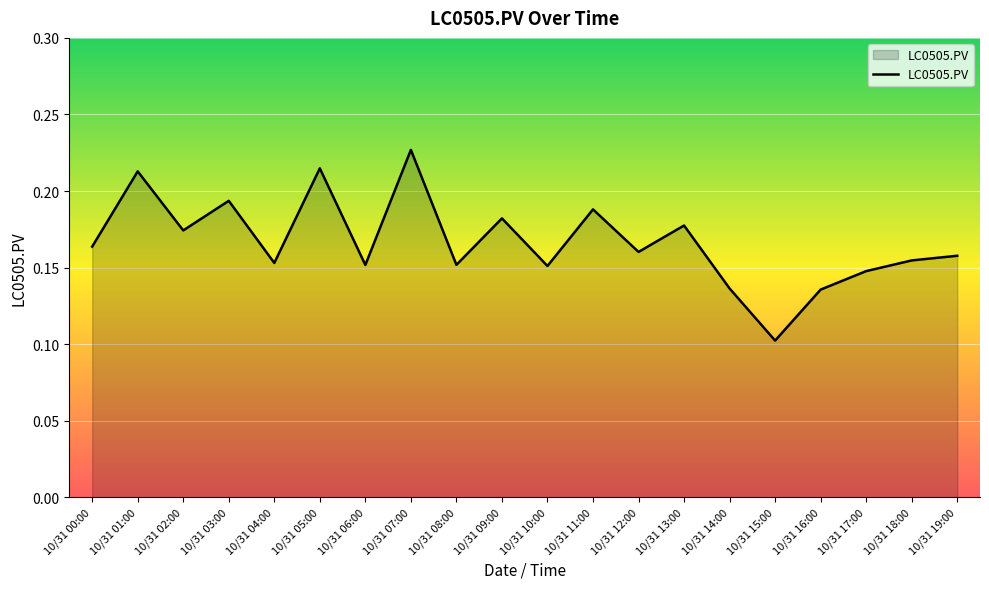

True or false: the data shows 0.3 at 10/31 08:00.

False